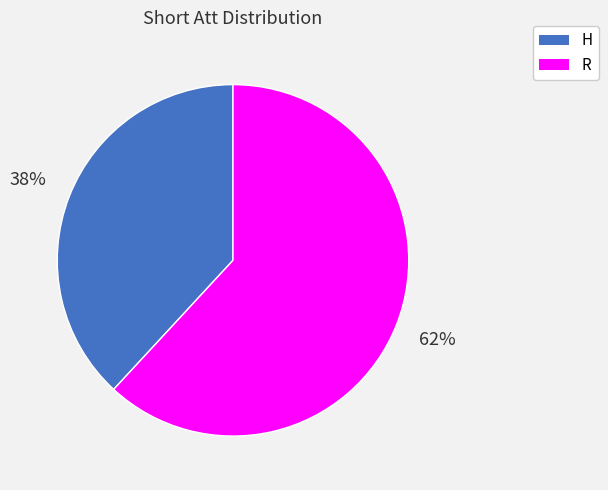

To the nearest percent, what is the difference between the H and R slice percentages?

24%